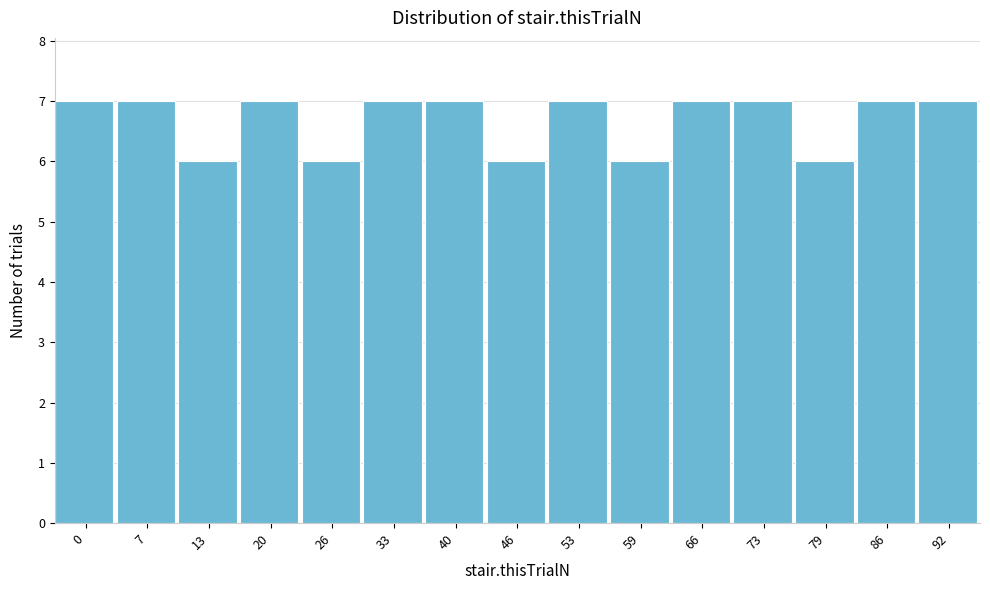

Reading left to right, extract all data points from this chart.

0=7	7=7	13=6	20=7	26=6	33=7	40=7	46=6	53=7	59=6	66=7	73=7	79=6	86=7	92=7